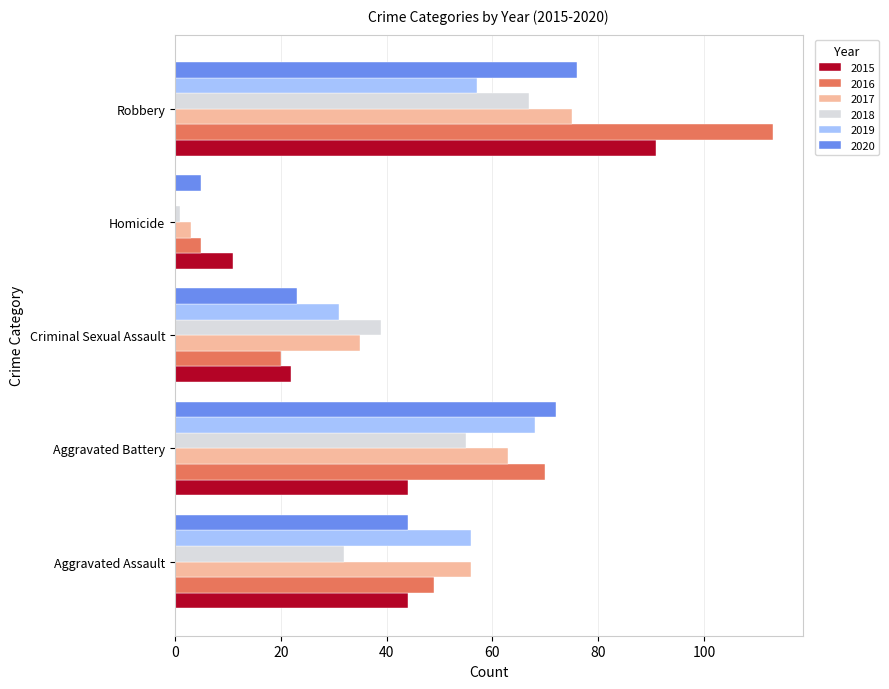

Which category has the highest value in the 2019 series?

Aggravated Battery